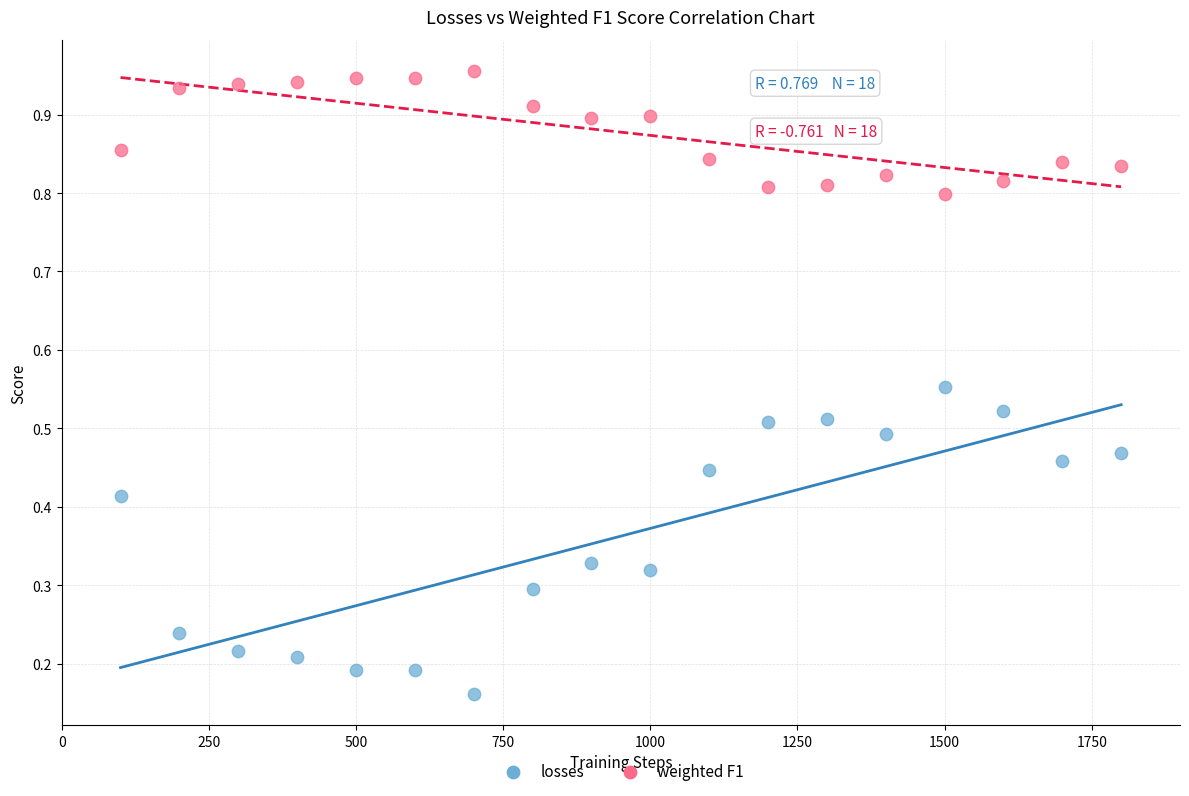

Which series reaches the maximum Y coordinate?

weighted F1